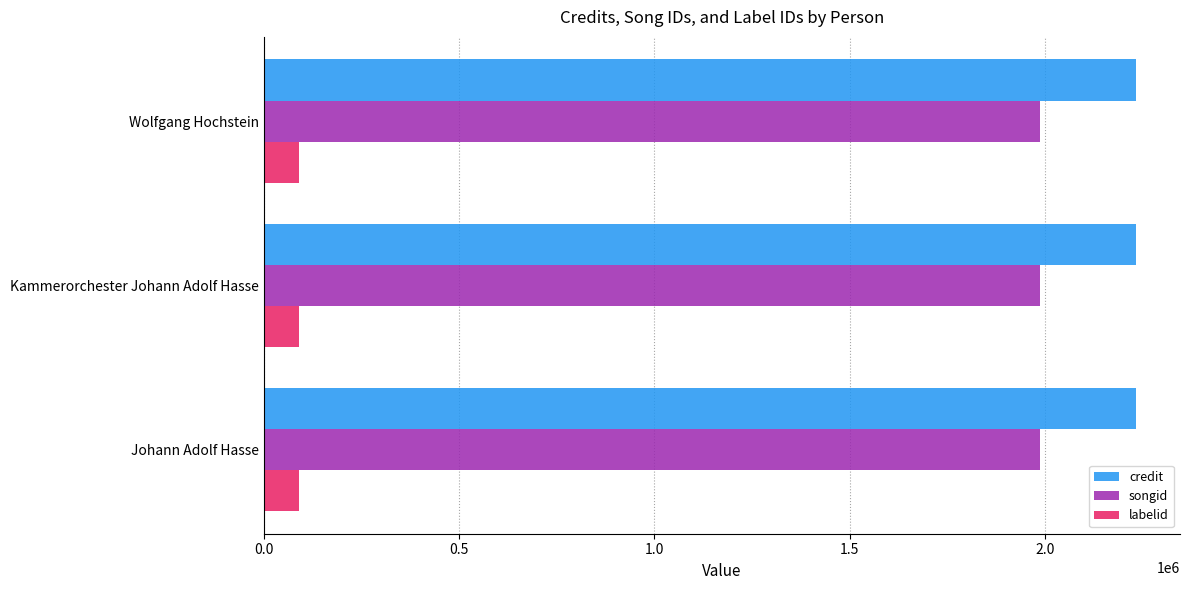

Count the number of data series in this chart.

3